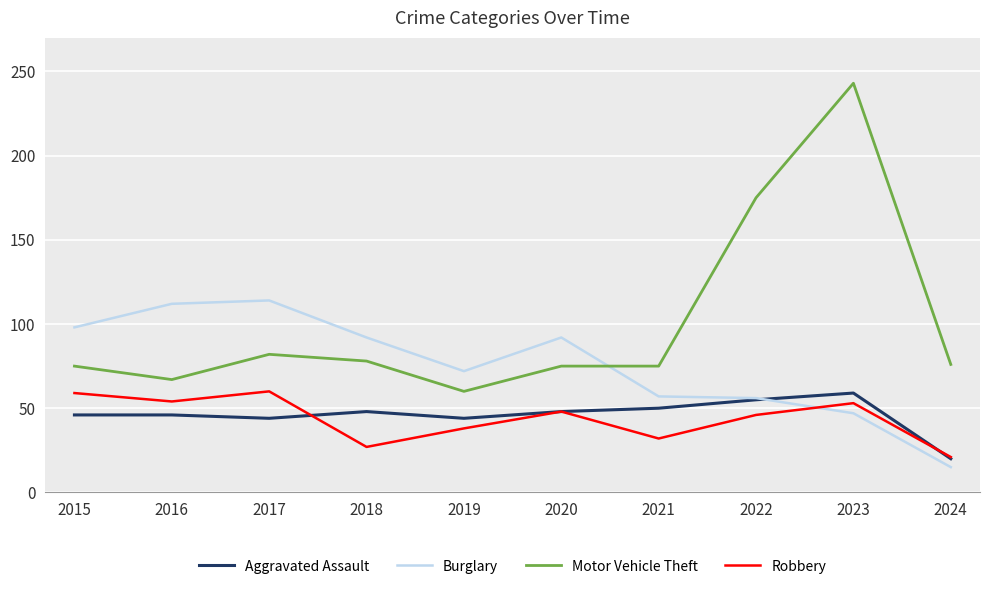

Which series has the largest total across all categories?

Motor Vehicle Theft